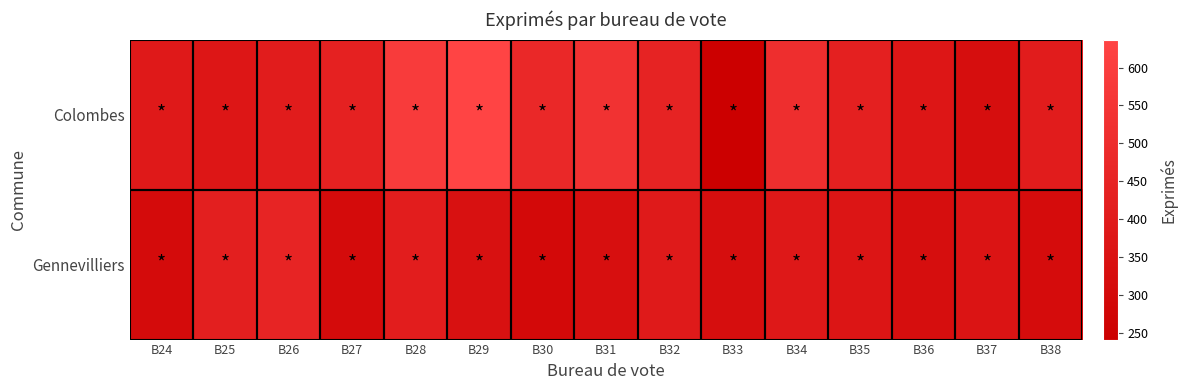

Reading left to right, transcribe all the data shown in this chart.

Colombes: B24=391	B25=375	B26=404	B27=436	B28=588	B29=637	B30=474	B31=534	B32=447	B33=241	B34=511	B35=431	B36=374	B37=325	B38=404
Gennevilliers: B24=307	B25=423	B26=454	B27=307	B28=414	B29=340	B30=299	B31=331	B32=394	B33=325	B34=382	B35=365	B36=324	B37=359	B38=314